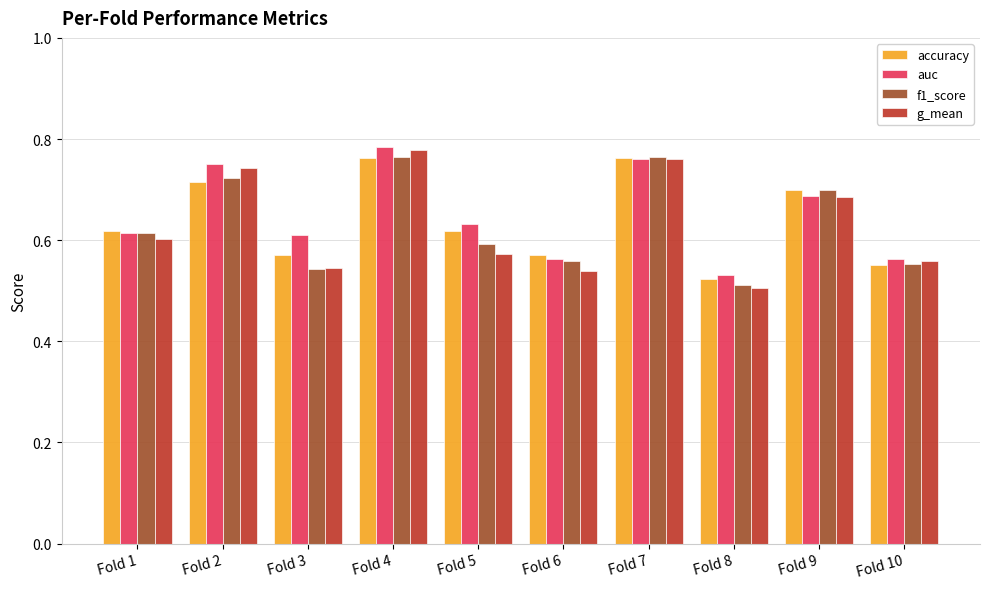

How many accuracy values are between 0 and 1?

10